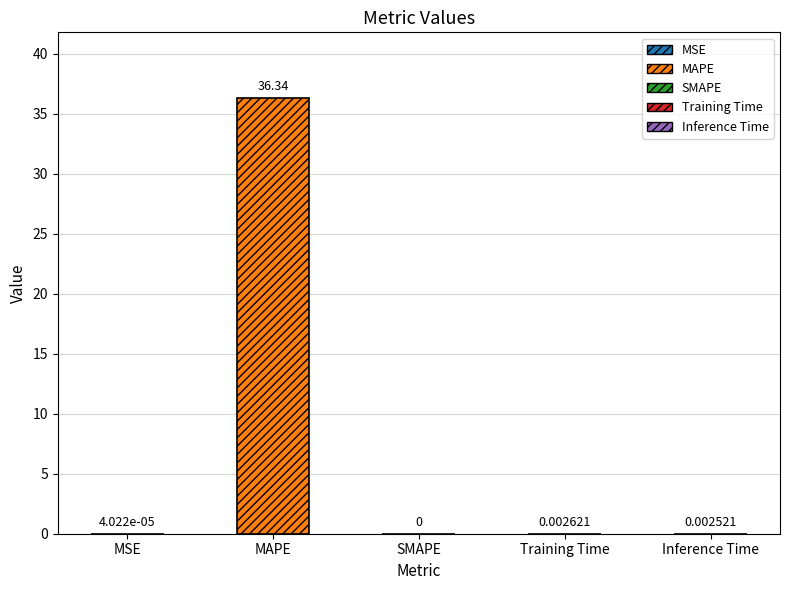

List the labels in order of value, smallest first.

SMAPE, MSE, Inference Time, Training Time, MAPE